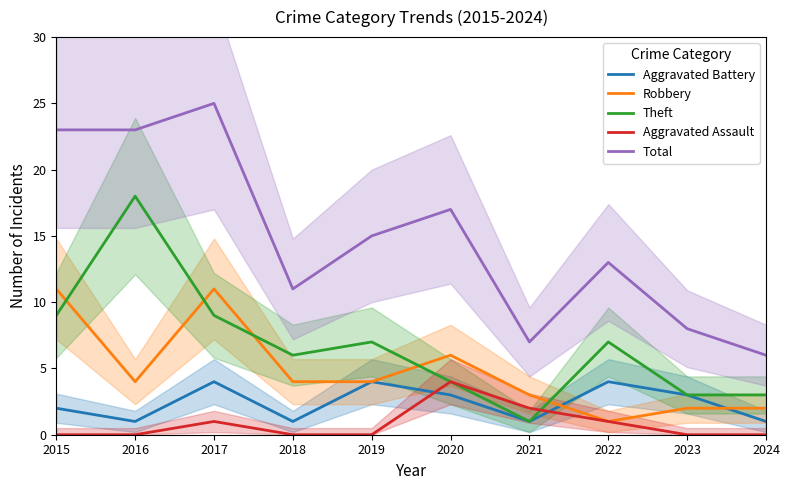

Reading left to right, list all the values displayed in this chart.

Aggravated Battery: 2015=2	2016=1	2017=4	2018=1	2019=4	2020=3	2021=1	2022=4	2023=3	2024=1
Robbery: 2015=11	2016=4	2017=11	2018=4	2019=4	2020=6	2021=3	2022=1	2023=2	2024=2
Theft: 2015=9	2016=18	2017=9	2018=6	2019=7	2020=4	2021=1	2022=7	2023=3	2024=3
Aggravated Assault: 2015=0	2016=0	2017=1	2018=0	2019=0	2020=4	2021=2	2022=1	2023=0	2024=0
Total: 2015=23	2016=23	2017=25	2018=11	2019=15	2020=17	2021=7	2022=13	2023=8	2024=6